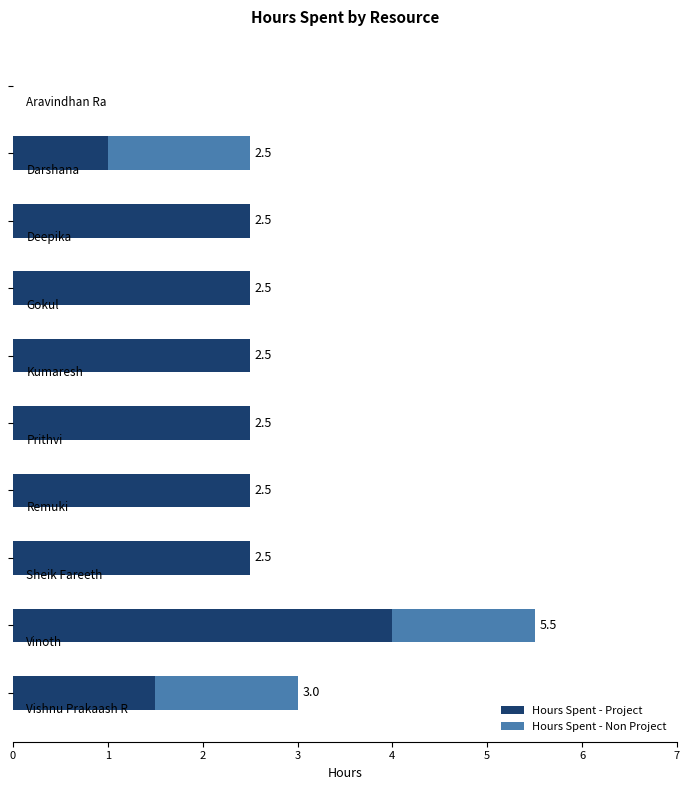

What is the highest value of the Hours Spent - Project series?

4.0